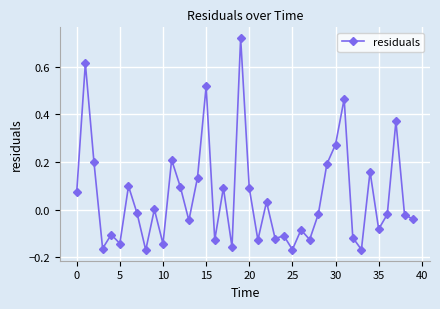

What is the difference between the maximum and minimum values?

0.9